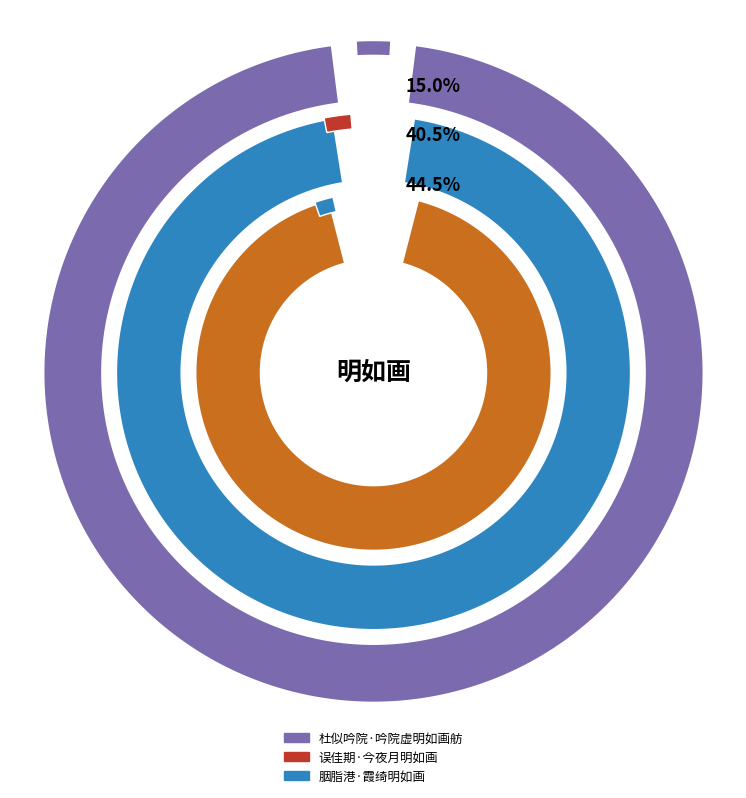

Which category has the biggest portion of the pie?

胭脂港·霞绮明如画